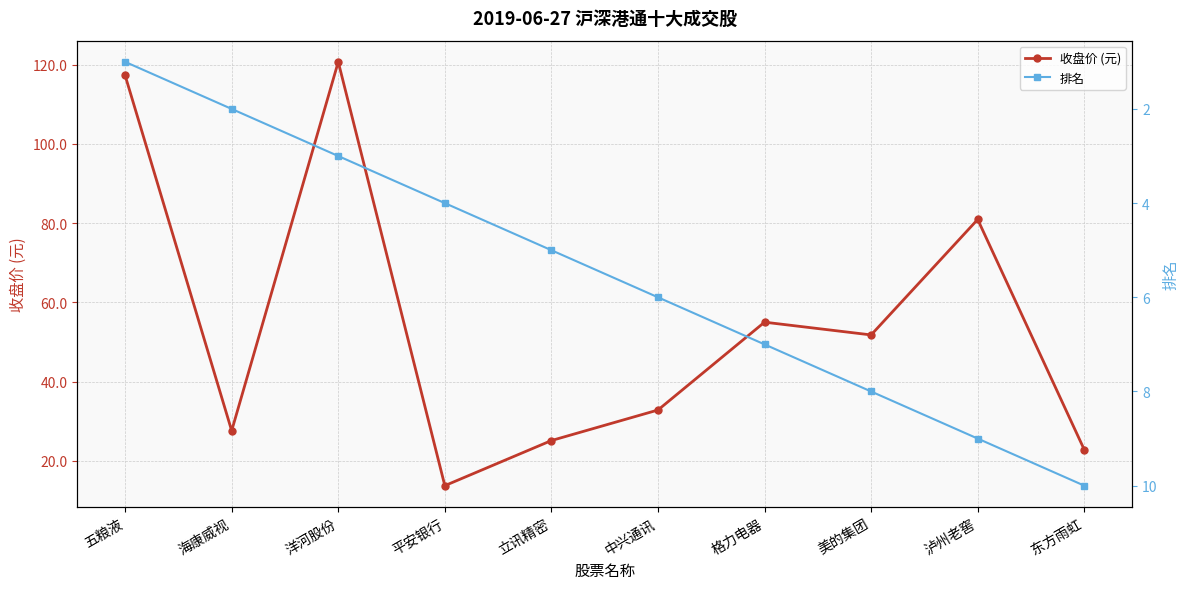

Where is 收盘价 (元) nearest to the value 67?

格力电器